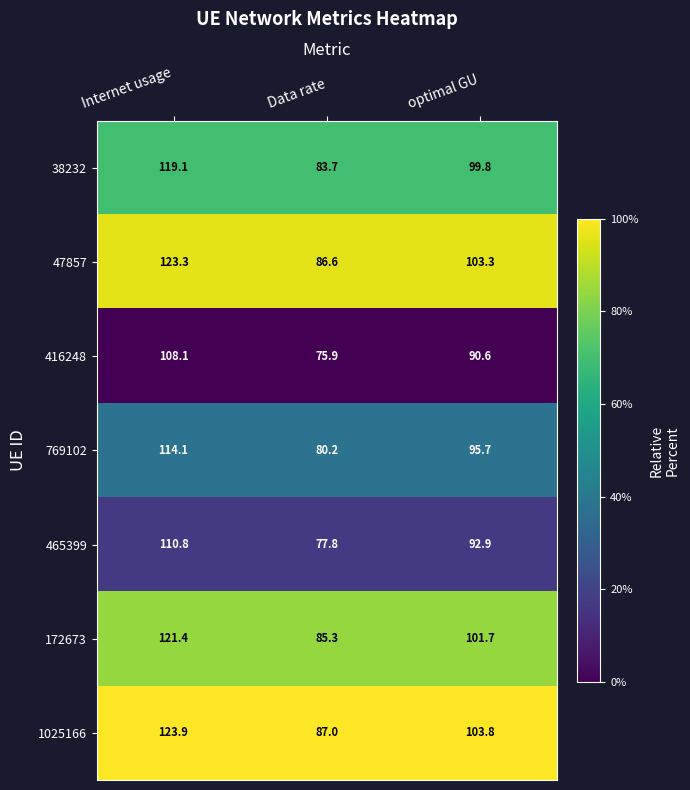

At which category does the chart reach its minimum across all series?

Data rate